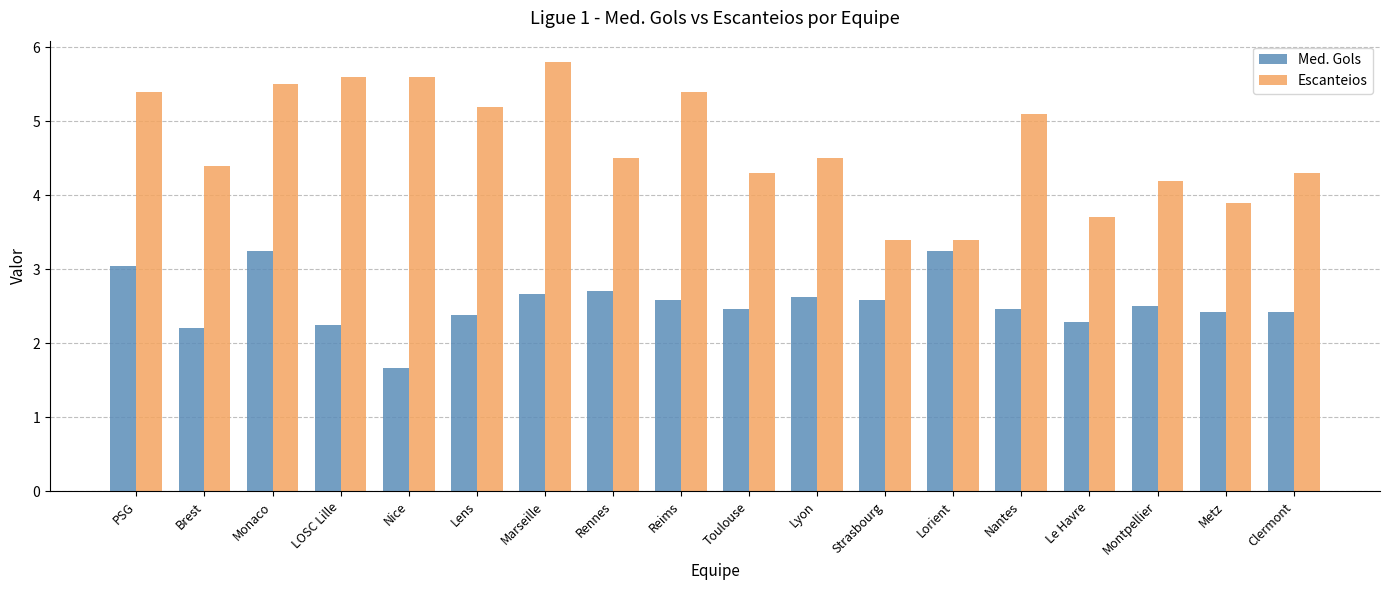

True or false: Med. Gols has a value of 0.5 at Clermont.

False